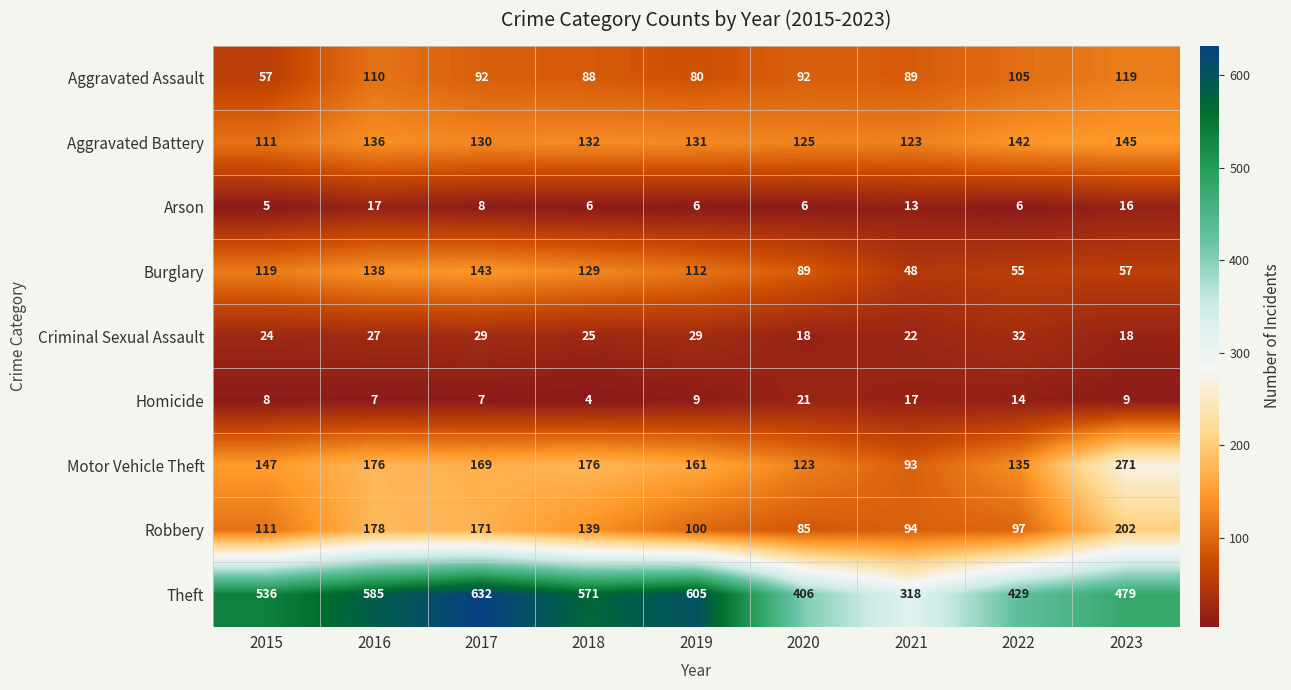

Which series has the widest spread of values?

Theft